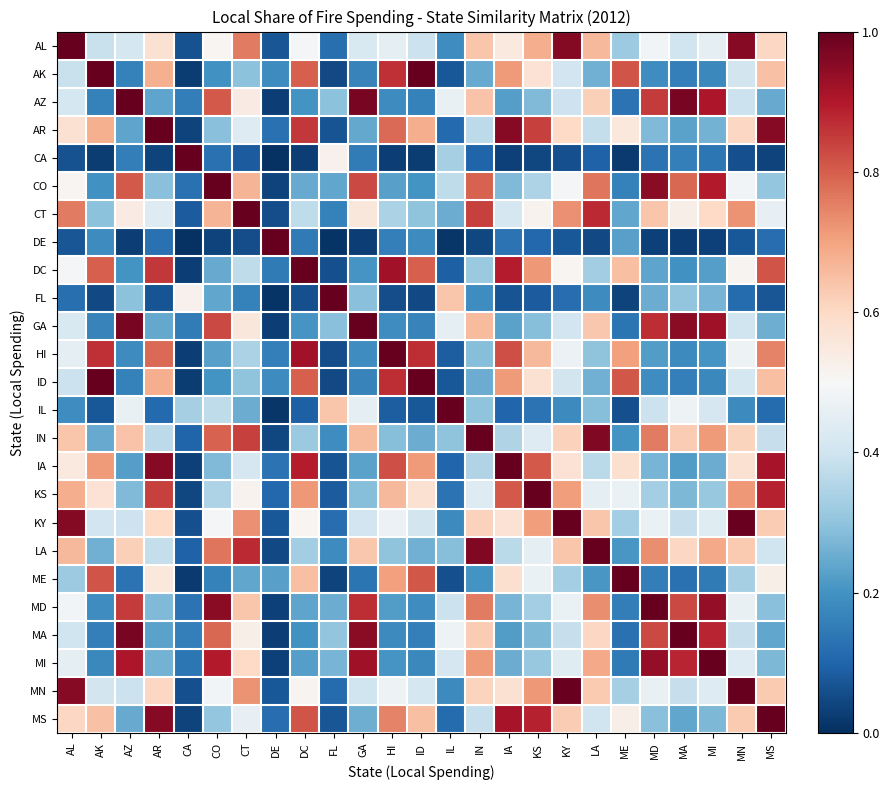

At KS, list the series in order from smallest to largest.

CA, FL, DE, IL, MA, AZ, GA, MI, MD, CO, IN, LA, ME, CT, AK, ID, HI, AL, KY, MN, DC, IA, AR, MS, KS